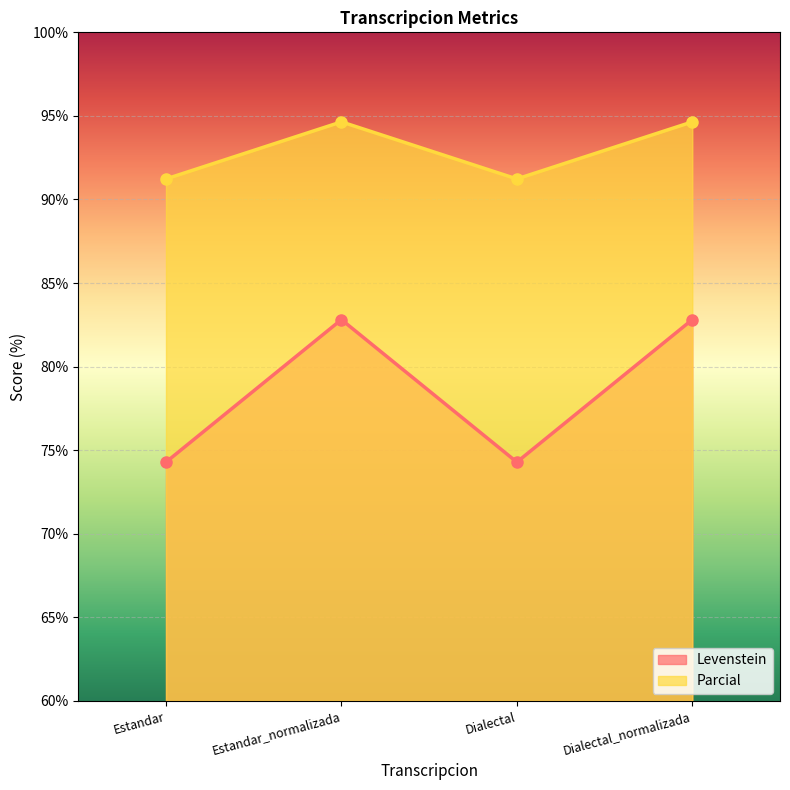

Does the chart display data point markers on the line(s)?

Yes